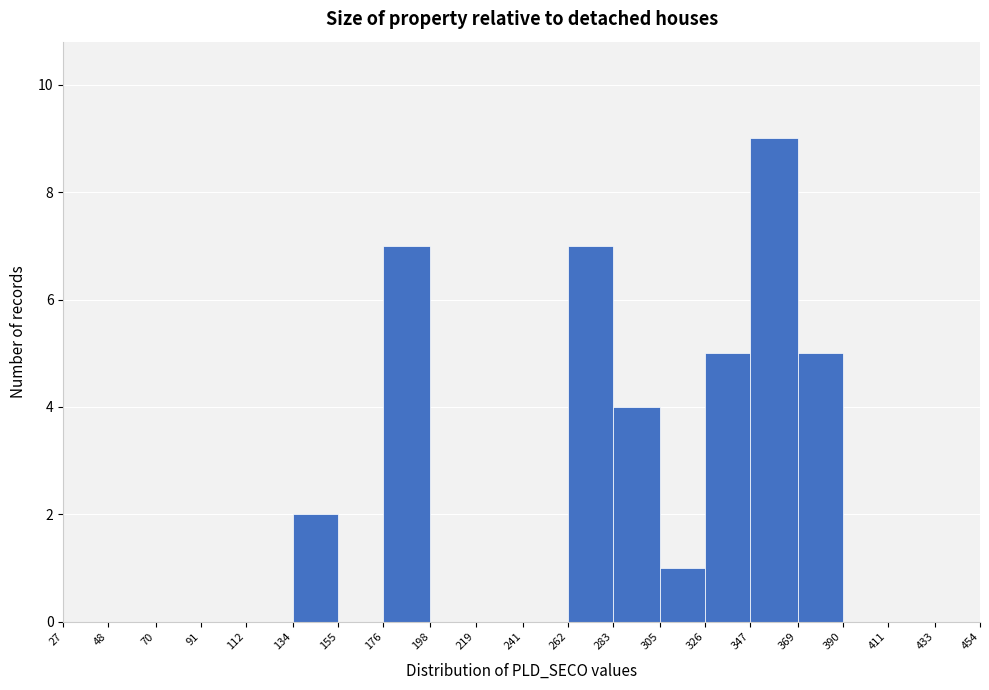

Which range on the x-axis has the tallest bar?

347 to 369